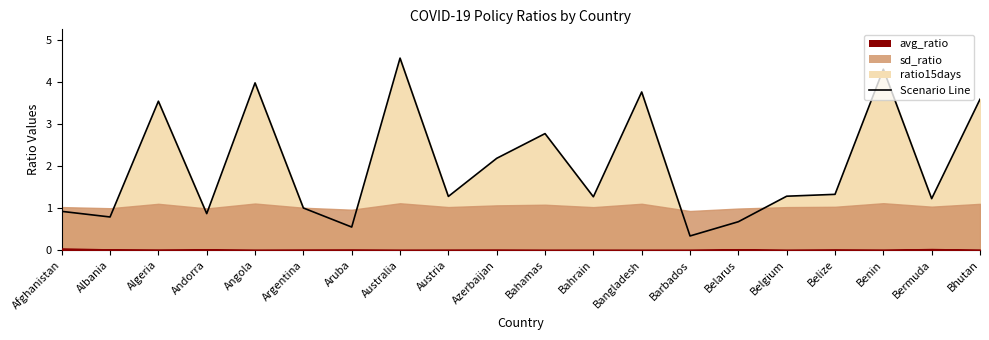

What is the value of the 14th point from the left?

0.3